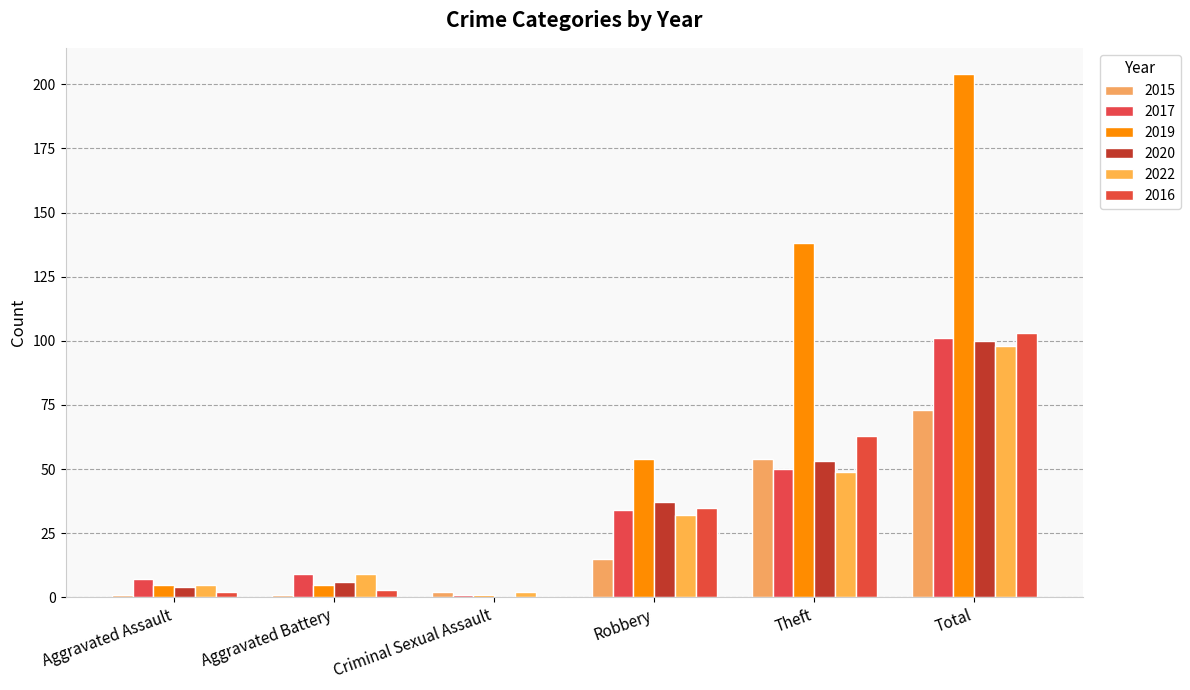

Reading left to right, extract all data points from this chart.

2015: Aggravated Assault=1	Aggravated Battery=1	Criminal Sexual Assault=2	Robbery=15	Theft=54	Total=73
2017: Aggravated Assault=7	Aggravated Battery=9	Criminal Sexual Assault=1	Robbery=34	Theft=50	Total=101
2019: Aggravated Assault=5	Aggravated Battery=5	Criminal Sexual Assault=1	Robbery=54	Theft=138	Total=204
2020: Aggravated Assault=4	Aggravated Battery=6	Criminal Sexual Assault=0	Robbery=37	Theft=53	Total=100
2022: Aggravated Assault=5	Aggravated Battery=9	Criminal Sexual Assault=2	Robbery=32	Theft=49	Total=98
2016: Aggravated Assault=2	Aggravated Battery=3	Criminal Sexual Assault=0	Robbery=35	Theft=63	Total=103